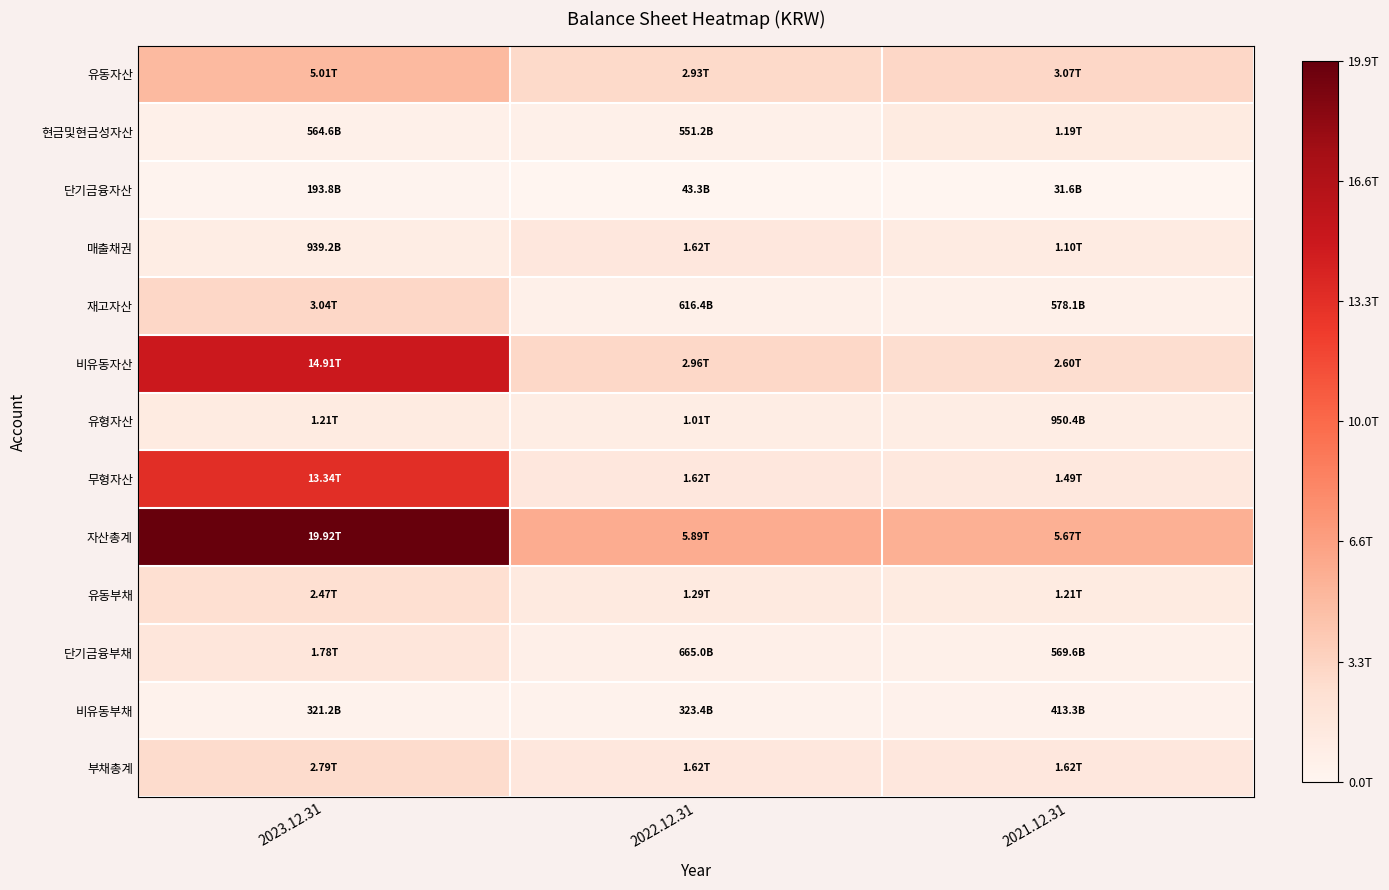

Reading left to right, transcribe all the data shown in this chart.

유동자산: 2023.12.31=0.3	2022.12.31=0.1	2021.12.31=0.2
현금및현금성자산: 2023.12.31=0.0	2022.12.31=0.0	2021.12.31=0.1
단기금융자산: 2023.12.31=0.0	2022.12.31=0.0	2021.12.31=0.0
매출채권: 2023.12.31=0.0	2022.12.31=0.1	2021.12.31=0.1
재고자산: 2023.12.31=0.2	2022.12.31=0.0	2021.12.31=0.0
비유동자산: 2023.12.31=0.7	2022.12.31=0.1	2021.12.31=0.1
유형자산: 2023.12.31=0.1	2022.12.31=0.1	2021.12.31=0.0
무형자산: 2023.12.31=0.7	2022.12.31=0.1	2021.12.31=0.1
자산총계: 2023.12.31=1.0	2022.12.31=0.3	2021.12.31=0.3
유동부채: 2023.12.31=0.1	2022.12.31=0.1	2021.12.31=0.1
단기금융부채: 2023.12.31=0.1	2022.12.31=0.0	2021.12.31=0.0
비유동부채: 2023.12.31=0.0	2022.12.31=0.0	2021.12.31=0.0
부채총계: 2023.12.31=0.1	2022.12.31=0.1	2021.12.31=0.1